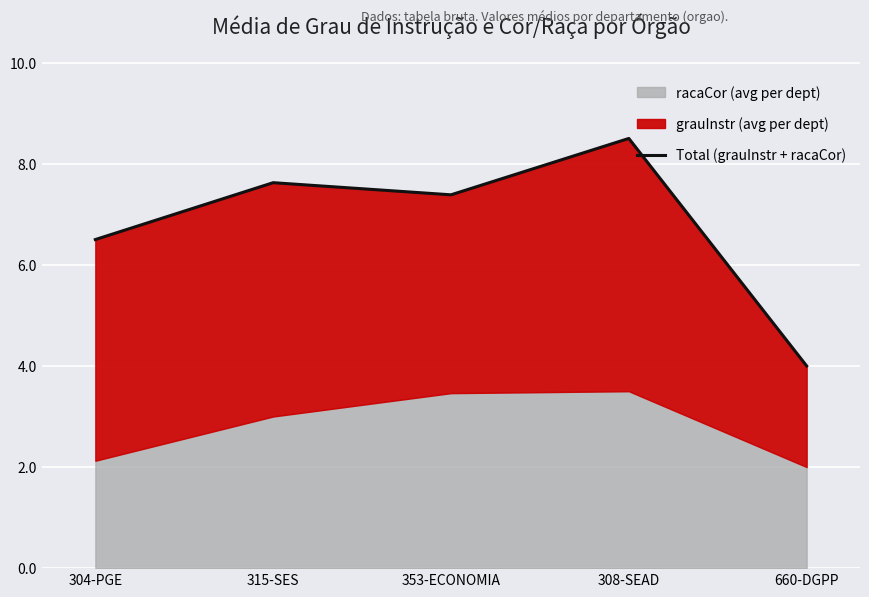

What is the maximum value shown in the chart?

8.5